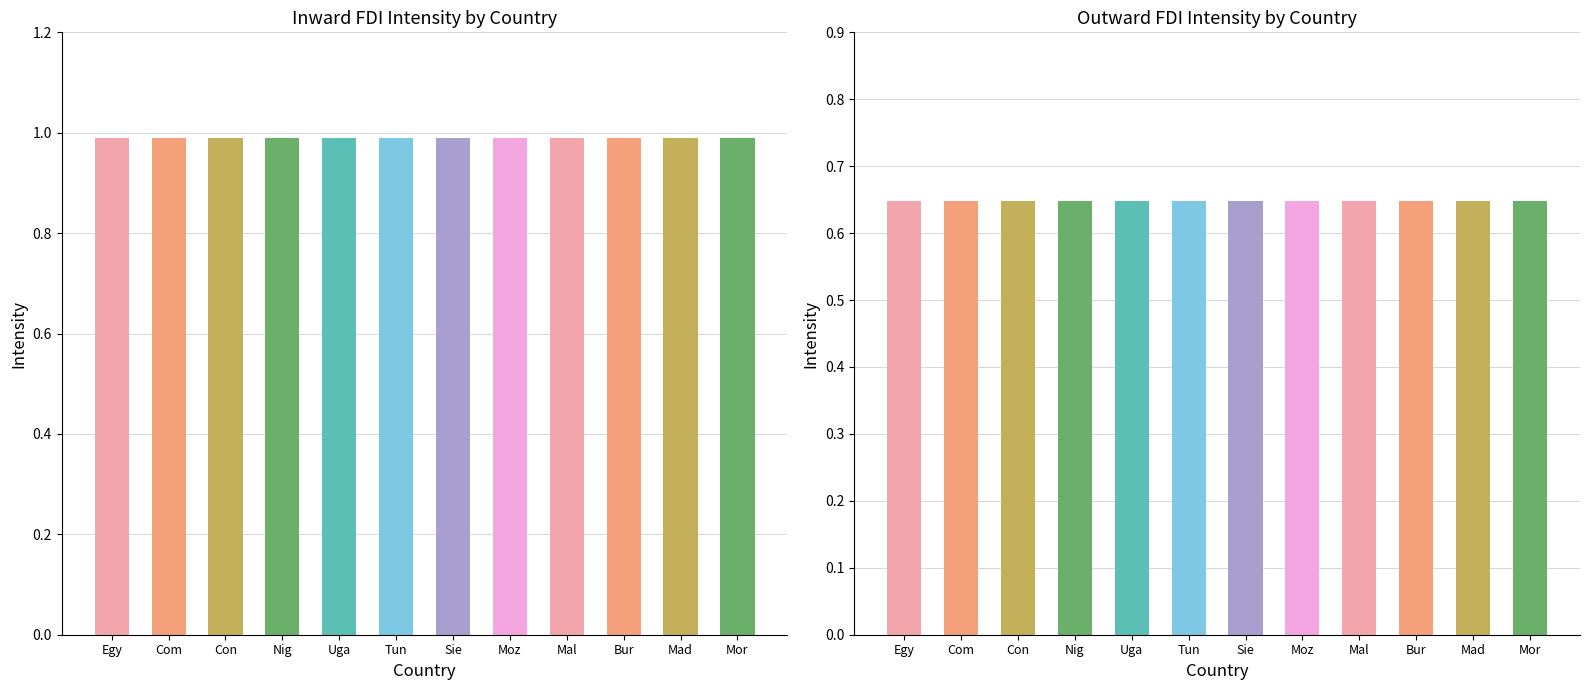

At which category is the sum across all series the highest?

Egy